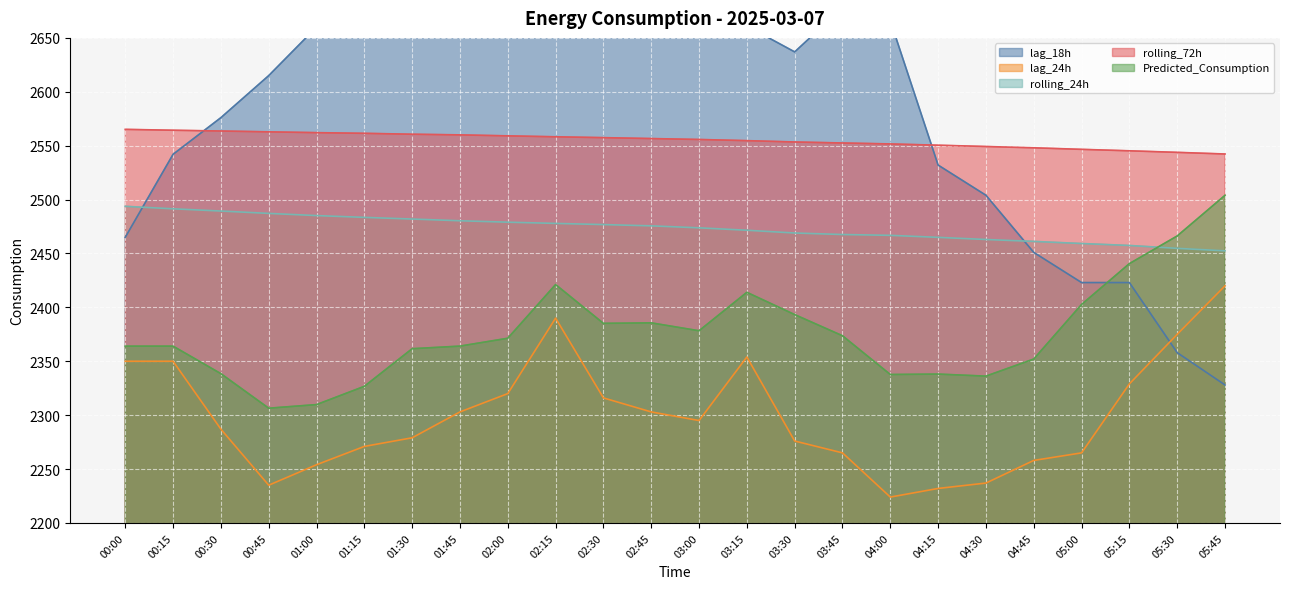

Count the number of categories in the chart.

24